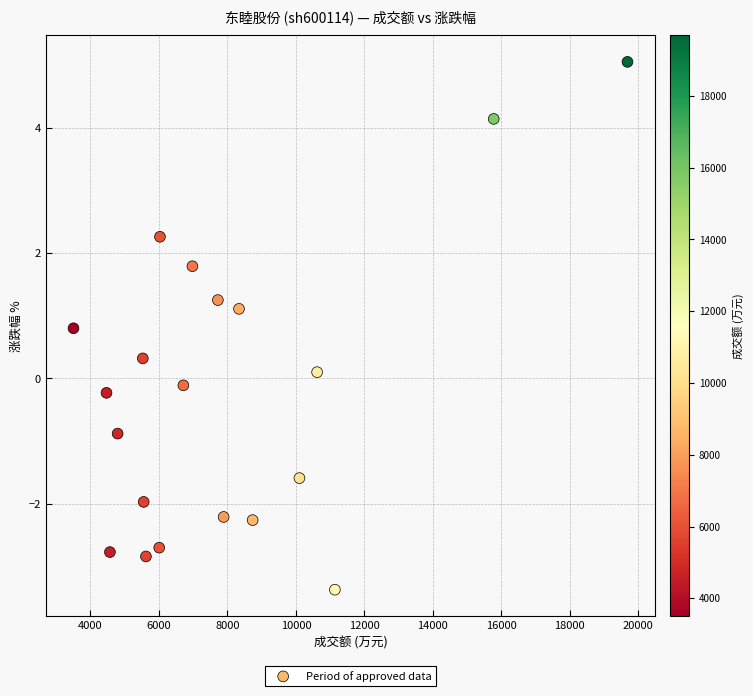

What is the range of Y values (max minus min)?

8.4